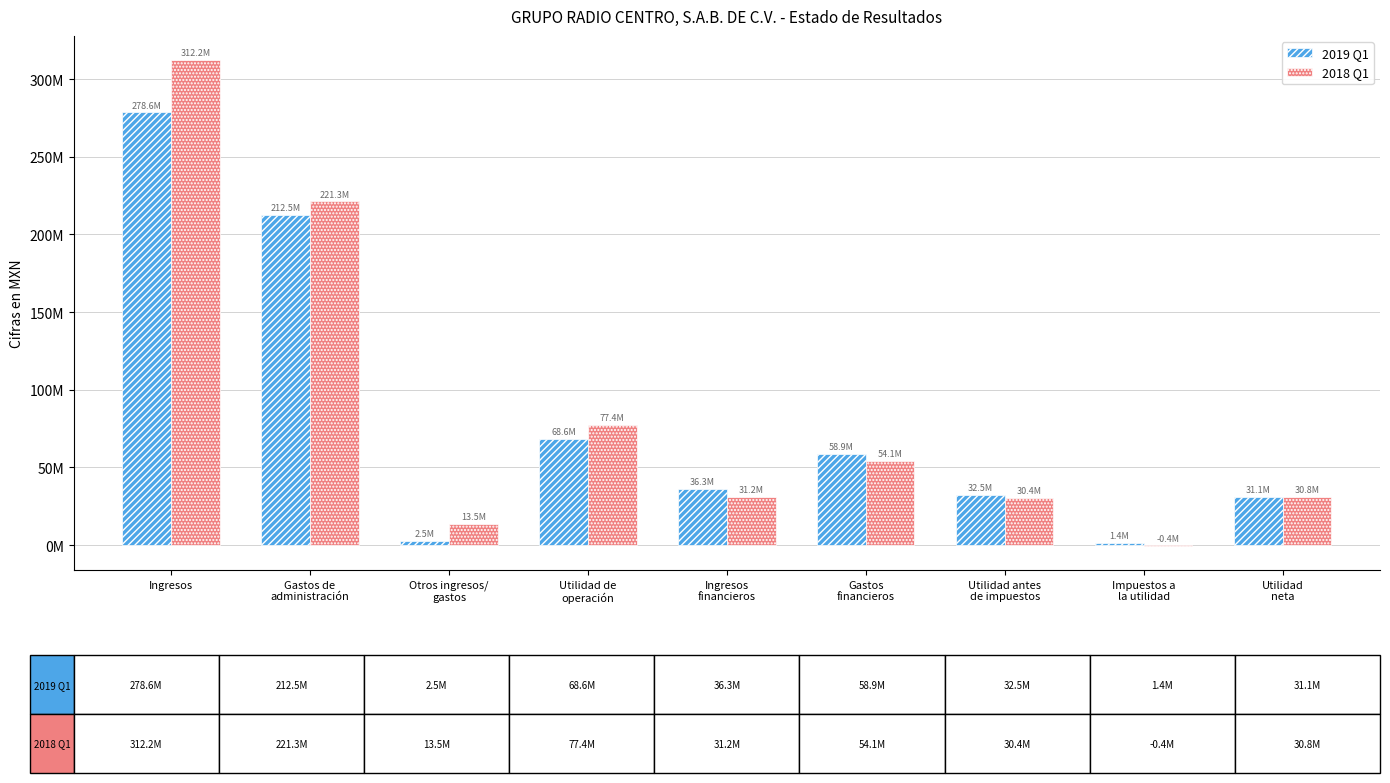

What are all the series names shown in the legend?

2019 Q1, 2018 Q1